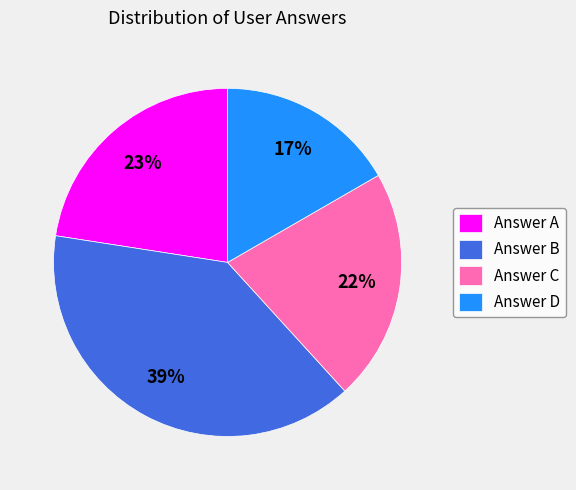

How many slices are in this pie chart?

4